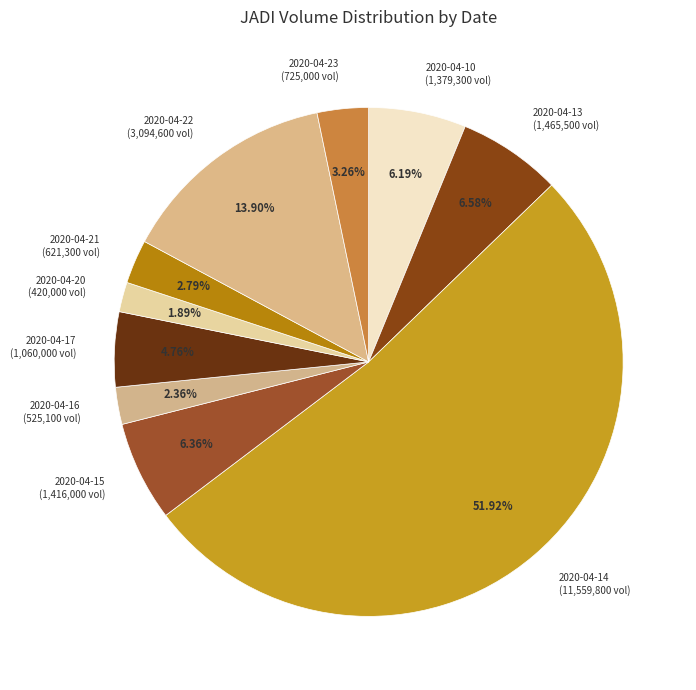

What portion of the pie excludes 2020-04-10?

93.8%